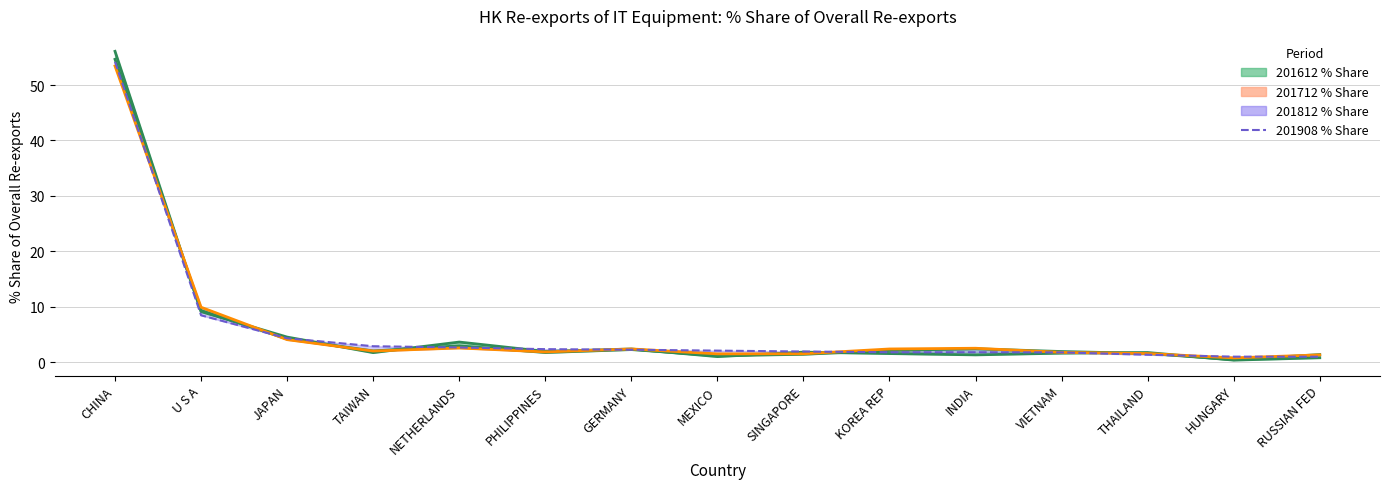

Read the value at CHINA.

54.2